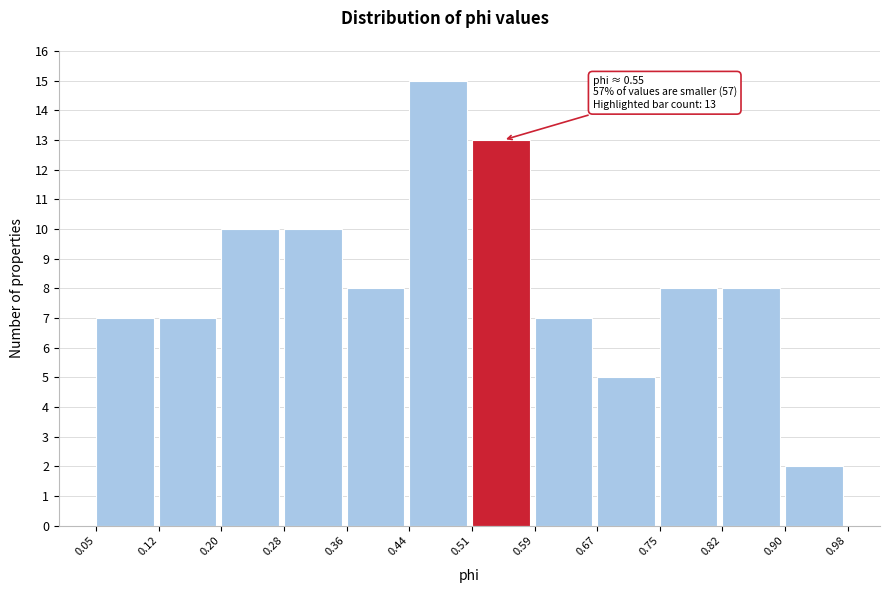

Which range on the x-axis has the tallest bar?

0.44 to 0.51